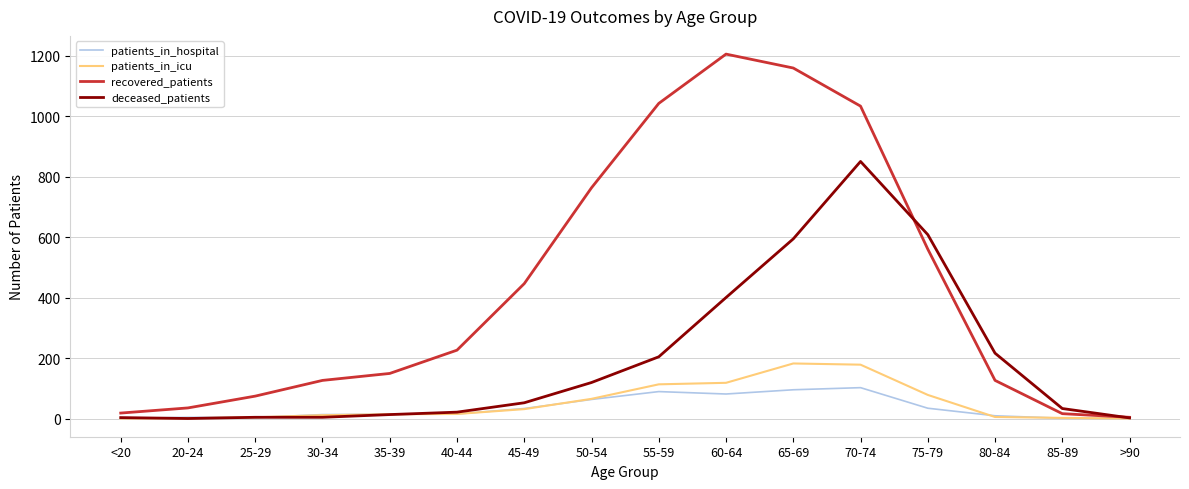

The patients_in_hospital series shows 14 at 35-39. True or false?

True